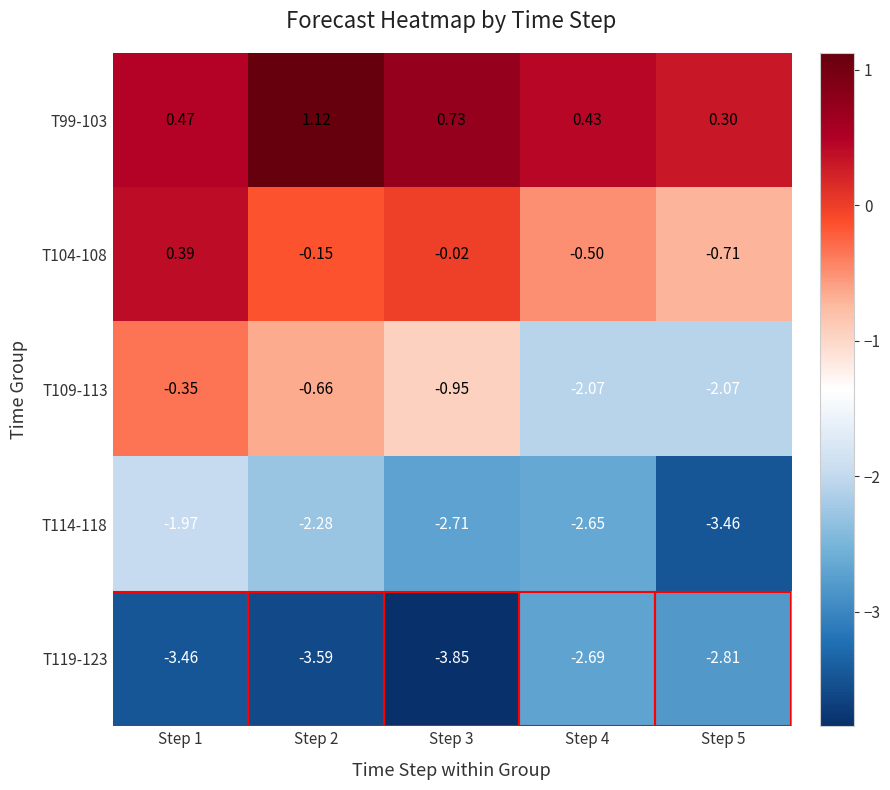

Which series has the largest total across all categories?

T99-103